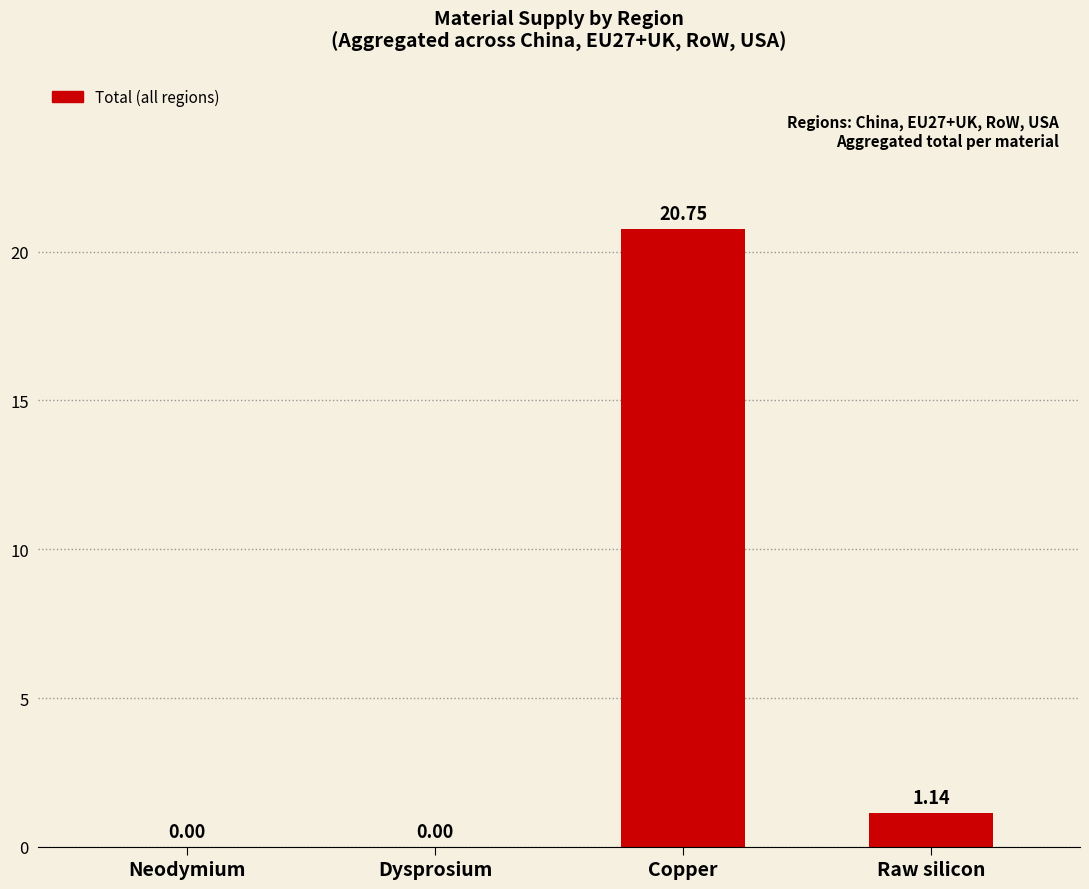

How many values are above zero?

3